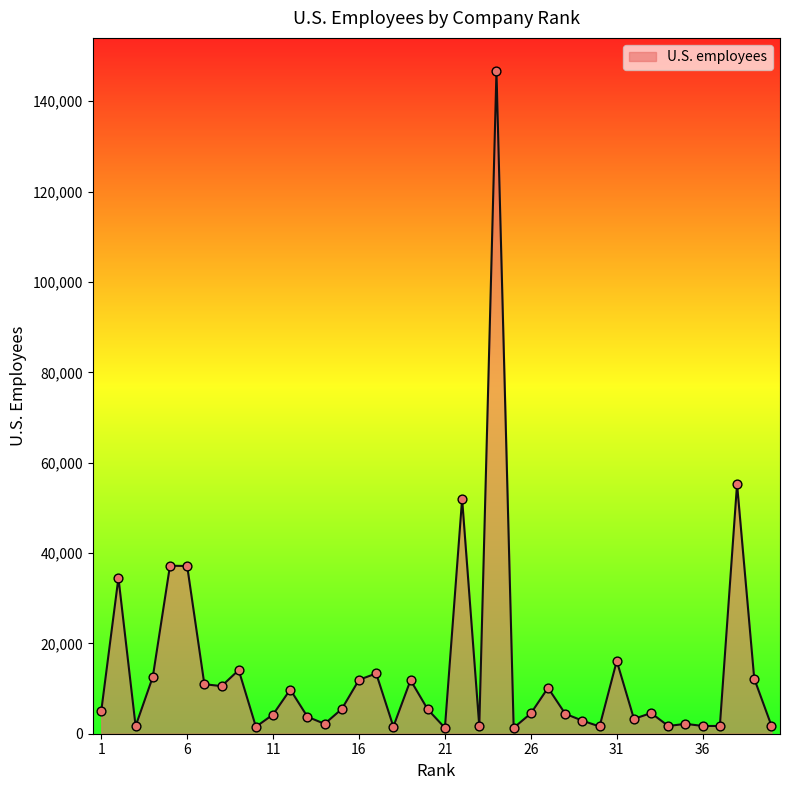

What is the maximum value shown in the chart?

146700